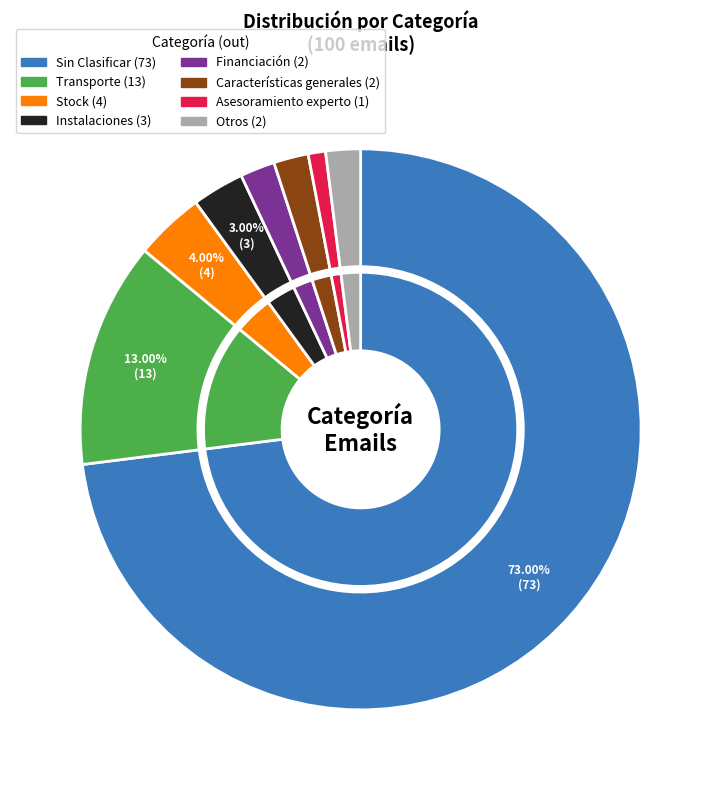

To the nearest percent, what percentage of the pie is Sin Clasificar?

73%